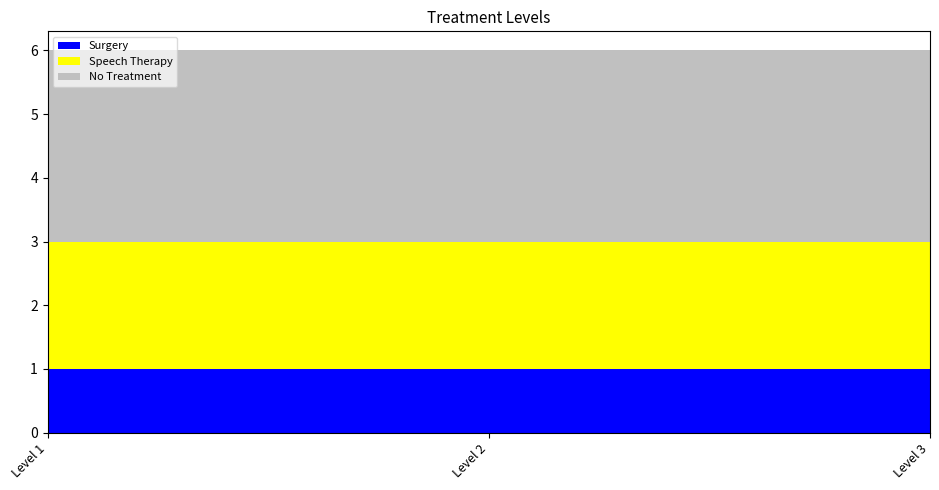

Reading left to right, extract all data points from this chart.

Surgery: Level 1=1	Level 2=1	Level 3=1
Speech Therapy: Level 1=2	Level 2=2	Level 3=2
No Treatment: Level 1=3	Level 2=3	Level 3=3